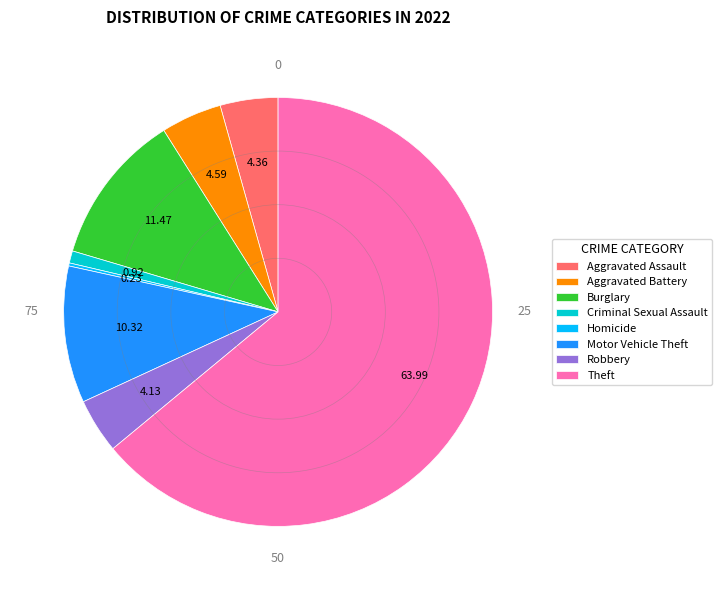

Does any single category account for the majority?

Yes